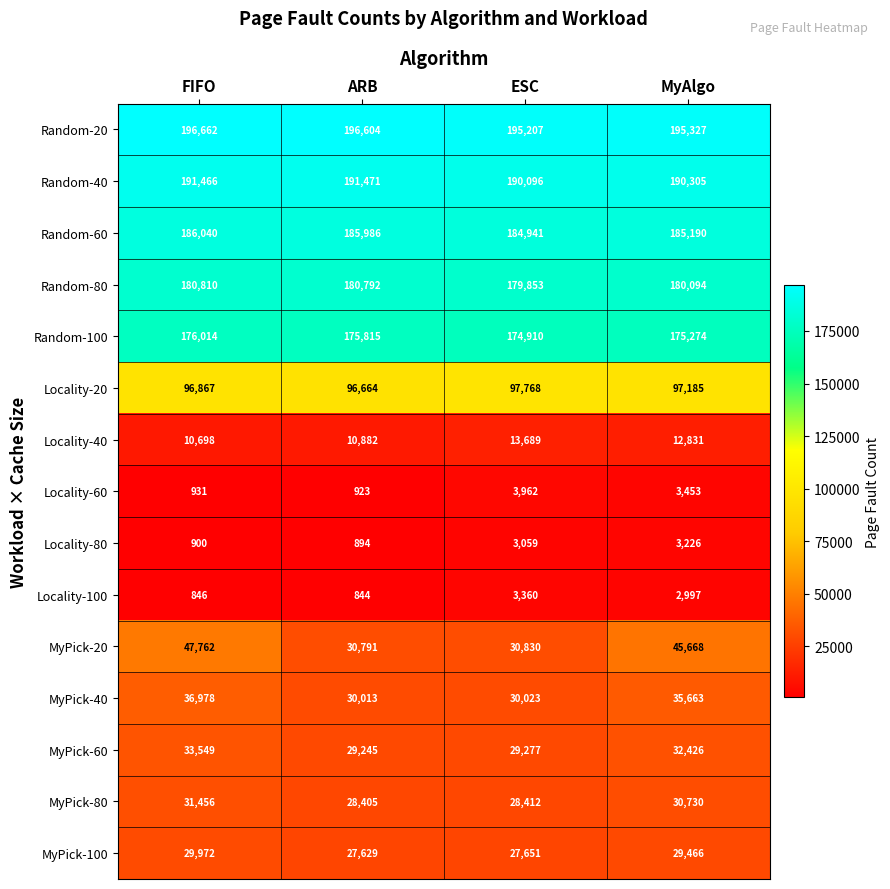

The Random-100 series shows 174910 at ESC. True or false?

True